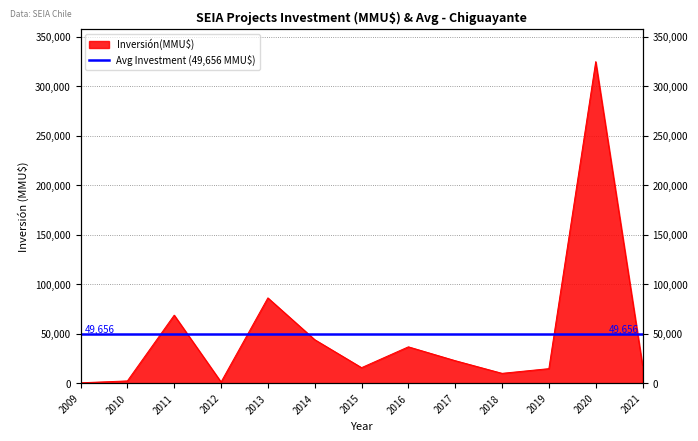

At which label does the data first exceed 17762?

2011